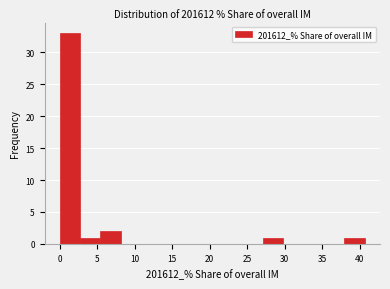

How tall is the bar that spans 5.5 to 8.0 on the x-axis? Neither the bar edges nor the heights are printed on the chart, so give them approximately, as read against the axes.

2